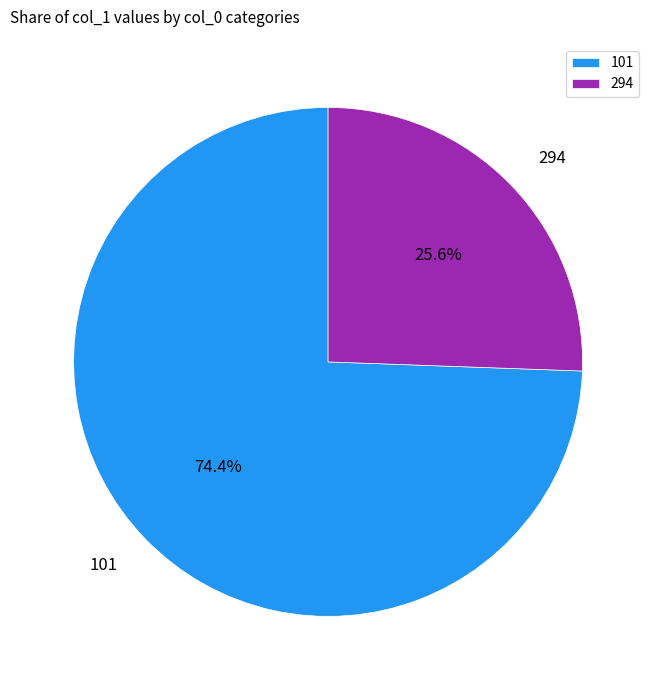

To the nearest percent, what portion does 294 represent?

26%